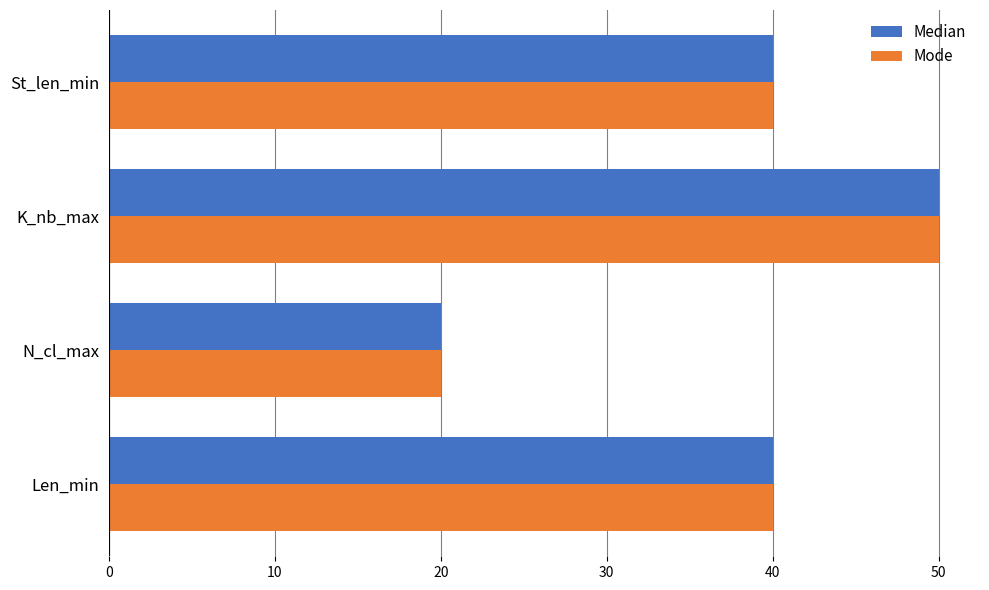

What is the average value of the Median series?

38